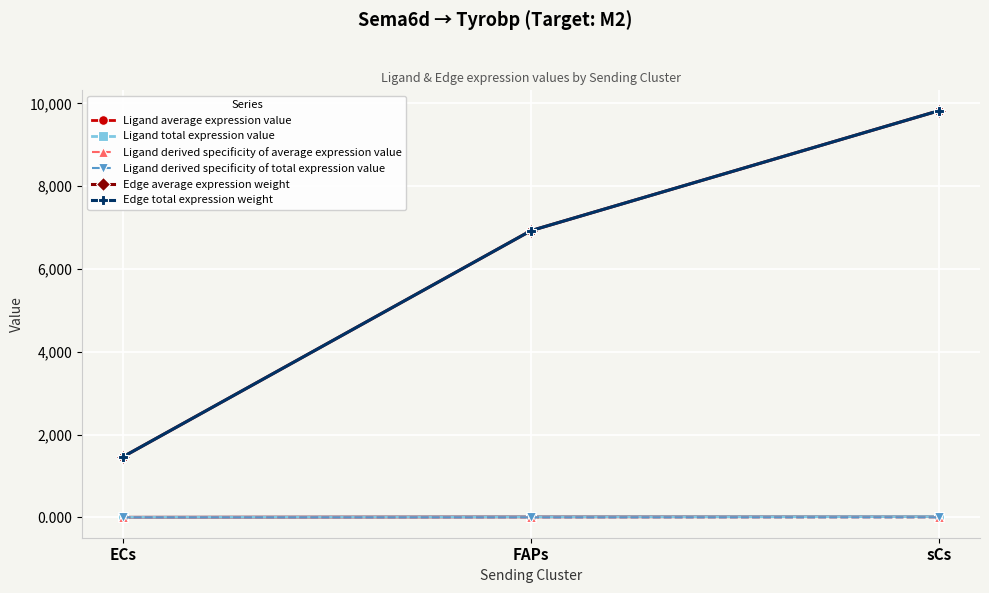

Does the chart have visible grid lines?

Yes